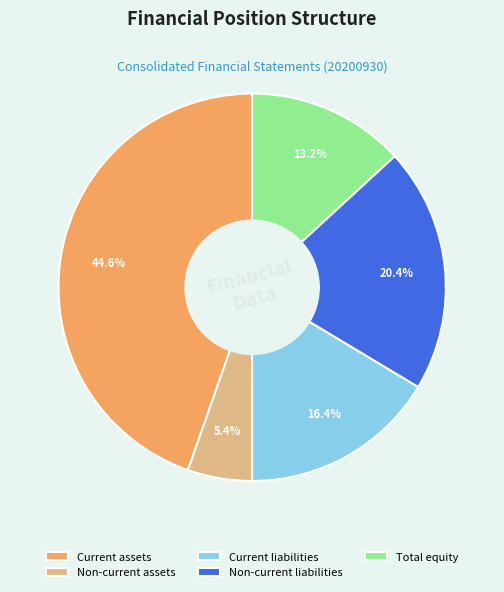

What percentage do Current liabilities and Non-current assets together represent?

21.8%